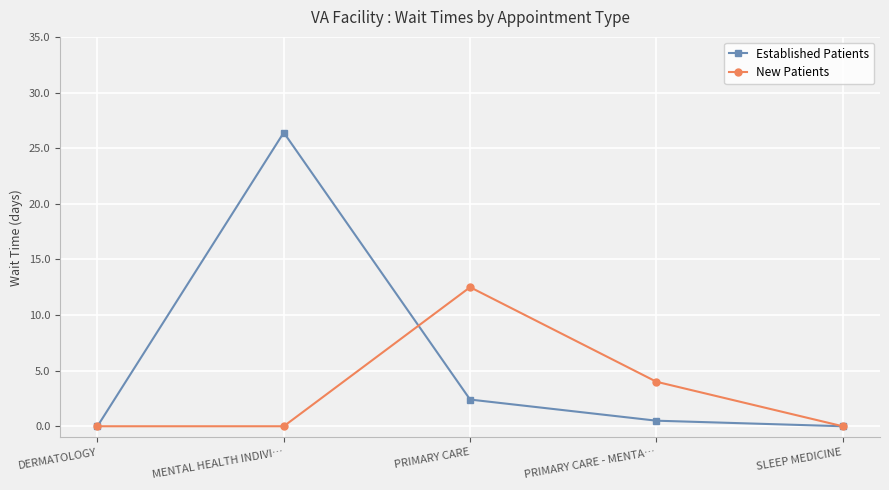

True or false: New Patients and Established Patients intersect in this chart.

True